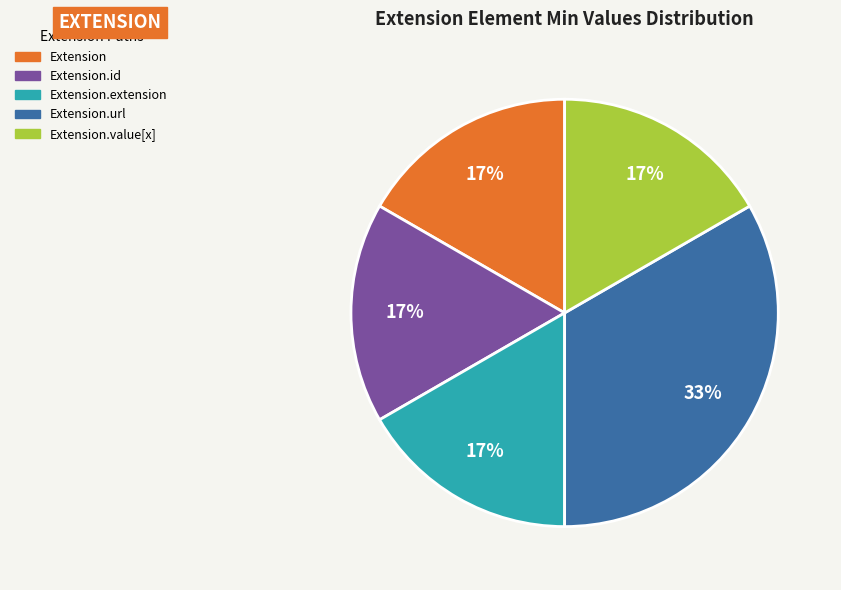

To the nearest percent, what is the average slice percentage?

20%